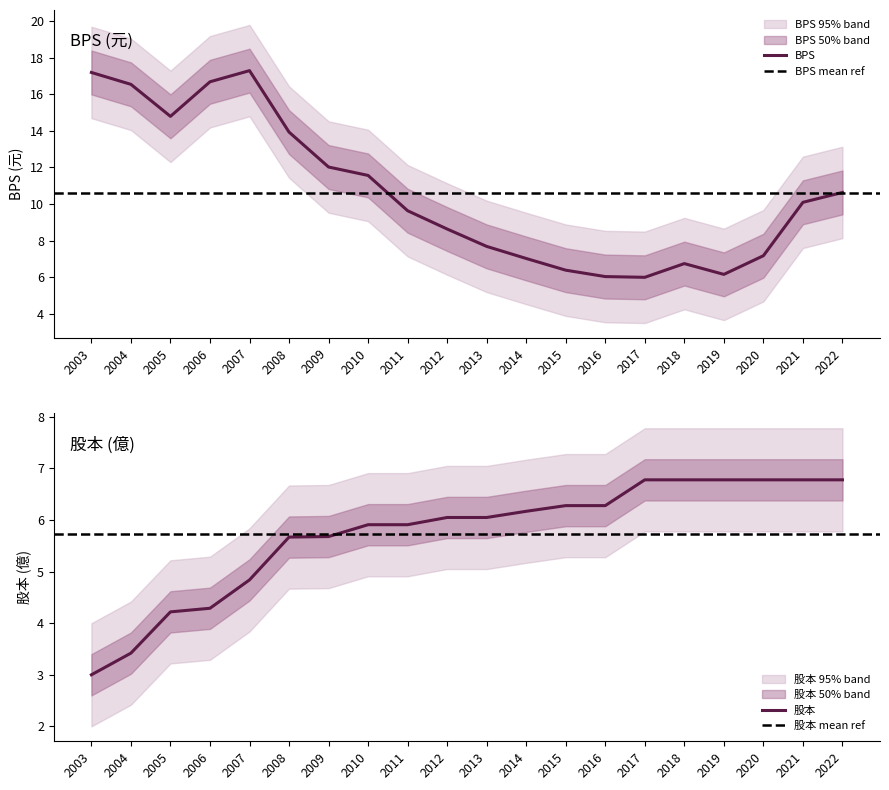

Reading left to right, list all the values displayed in this chart.

BPS: 2003=17.2	2004=16.5	2005=14.8	2006=16.7	2007=17.3	2008=13.9	2009=12.0	2010=11.6	2011=9.6	2012=8.6	2013=7.7	2014=7.0	2015=6.4	2016=6.0	2017=6.0	2018=6.7	2019=6.2	2020=7.2	2021=10.1	2022=10.6
股本: 2003=3.0	2004=3.4	2005=4.2	2006=4.3	2007=4.8	2008=5.7	2009=5.7	2010=5.9	2011=5.9	2012=6.0	2013=6.0	2014=6.2	2015=6.3	2016=6.3	2017=6.8	2018=6.8	2019=6.8	2020=6.8	2021=6.8	2022=6.8